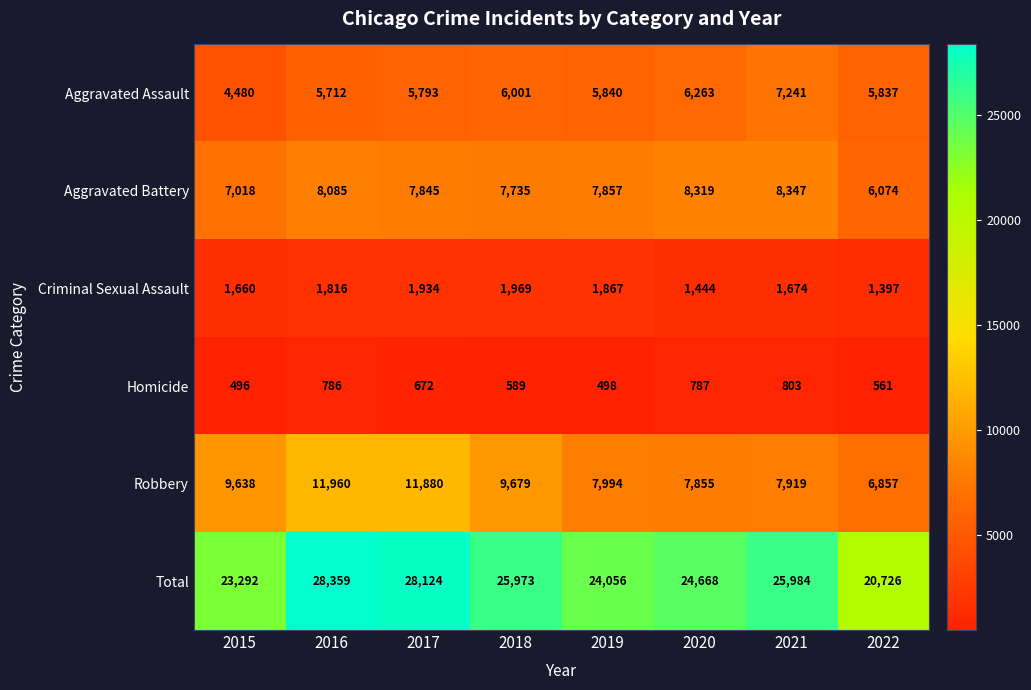

Which category has the lowest value in the Total series?

2022